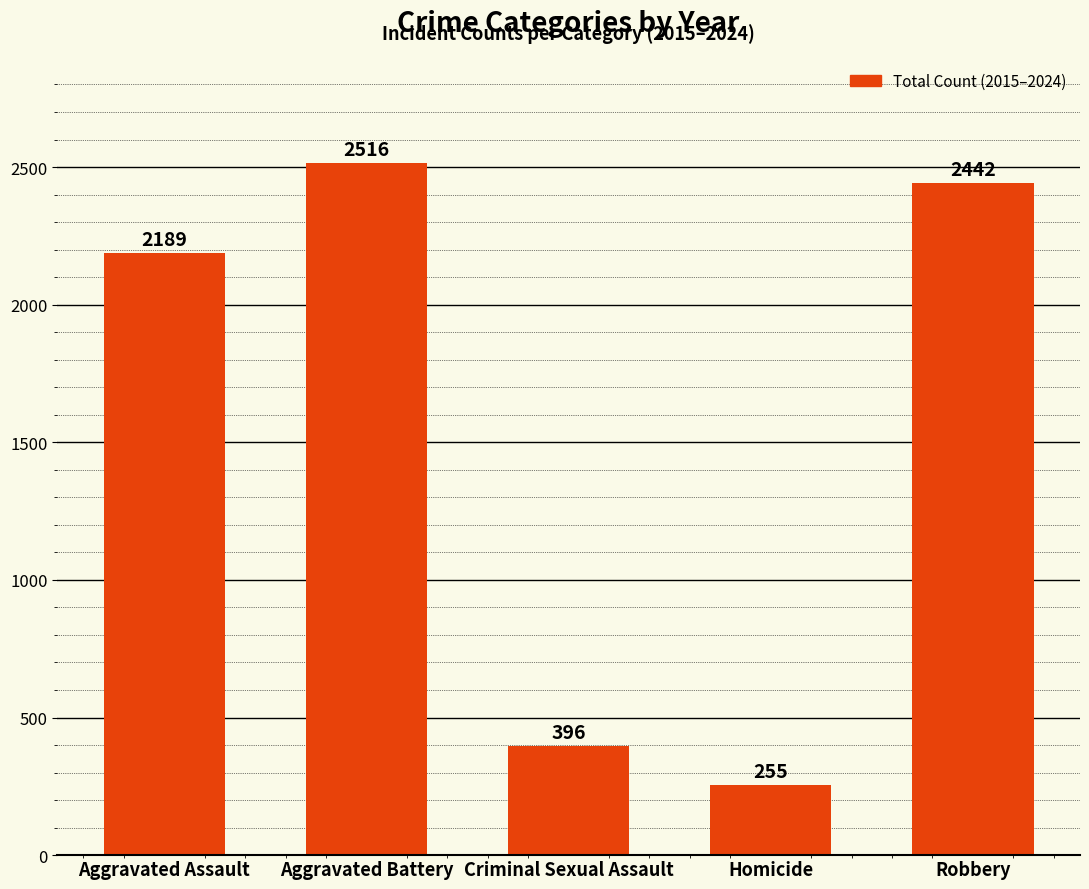

How many data points are less than 2189?

2